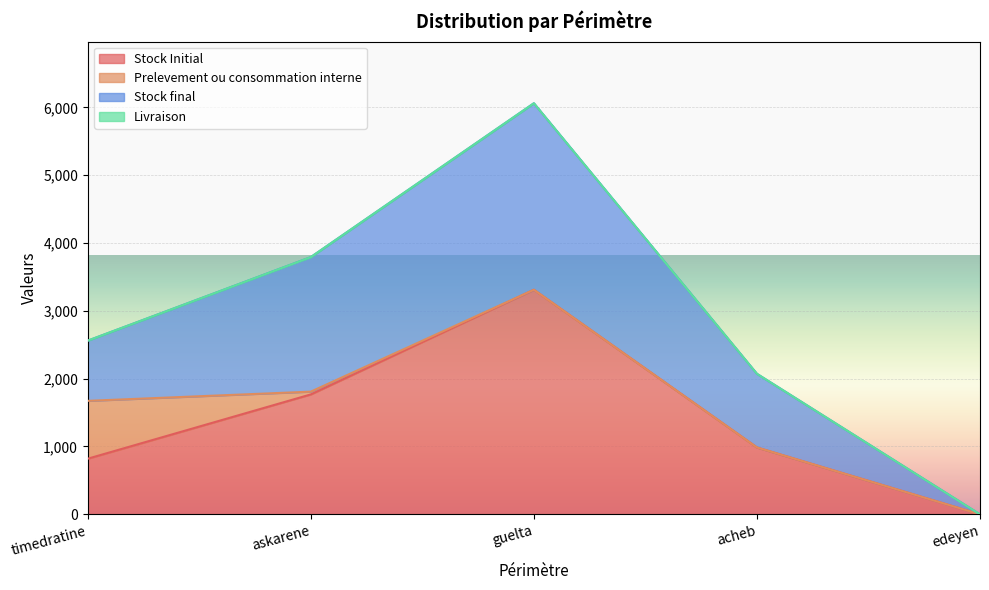

What is the label of the 3rd point from the right?

guelta